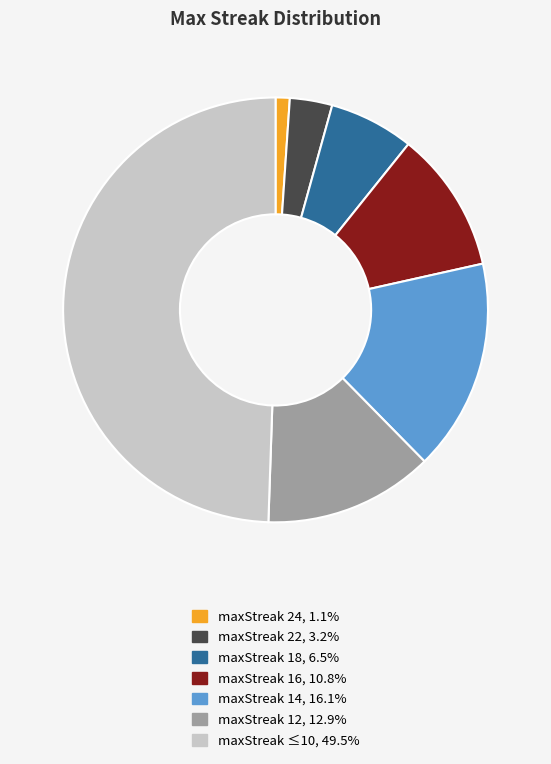

How many slices are in this pie chart?

7